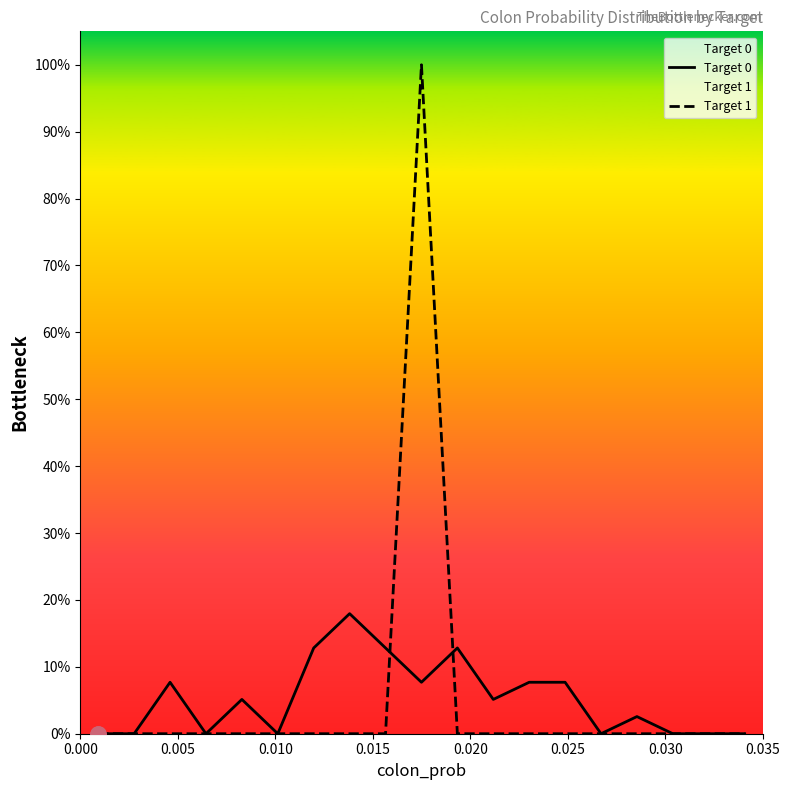

At how many categories does at least one series exceed 33?

1